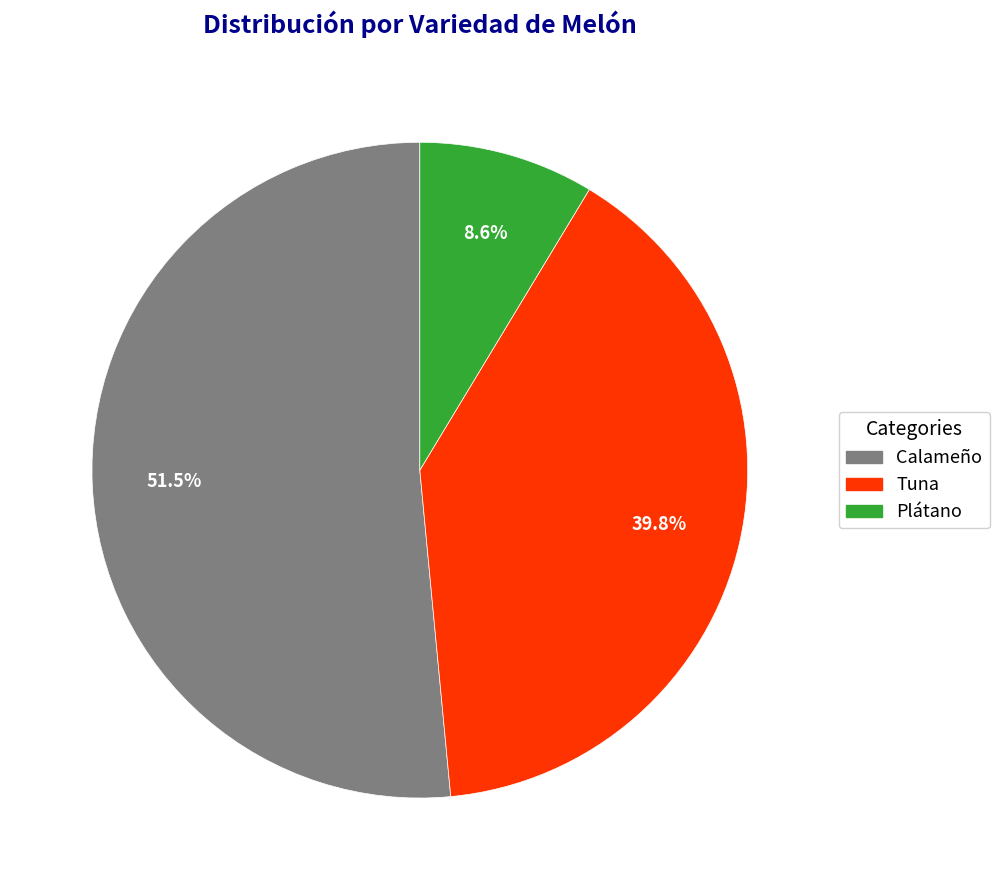

Which slice is the smallest?

Plátano